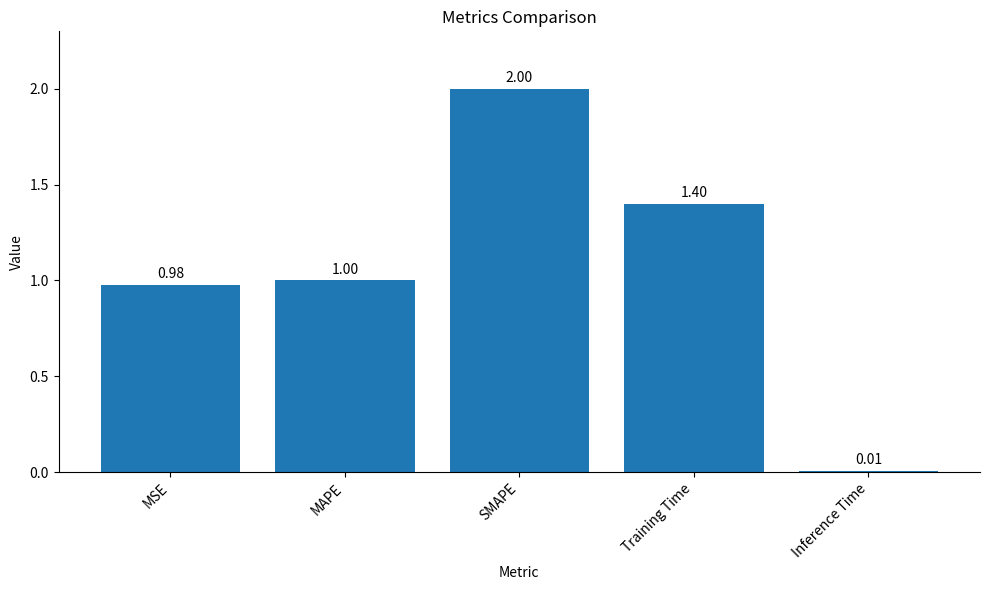

What position from the right is MAPE?

4